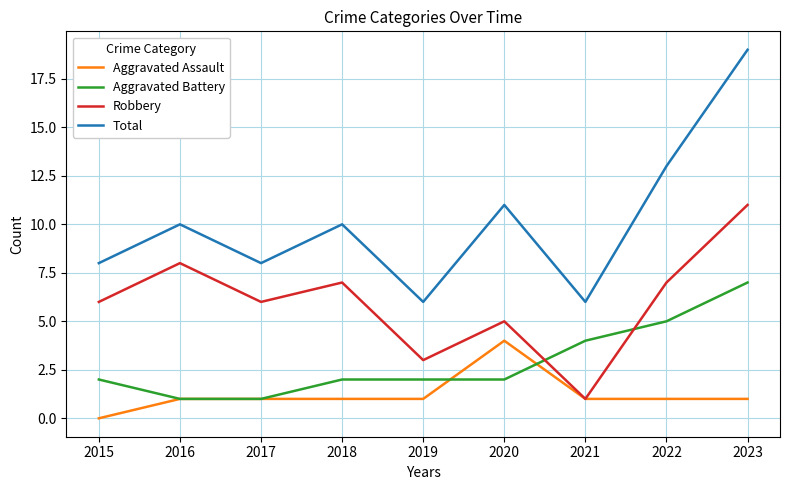

True or false: Aggravated Assault and Total cross at least once.

False